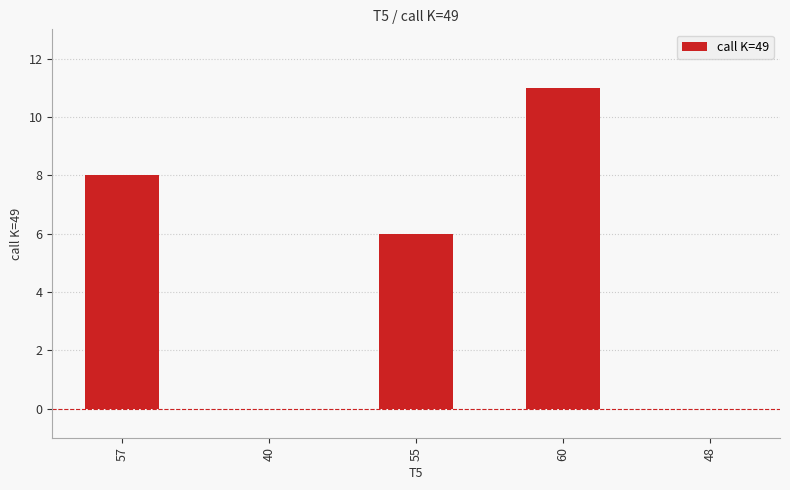

What is the sum of all values?

25